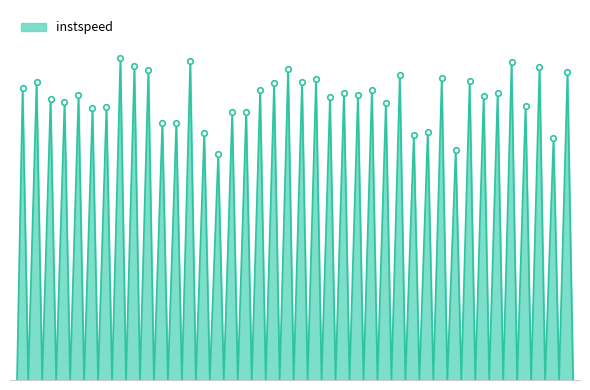

Which category has the highest value across all series?

7